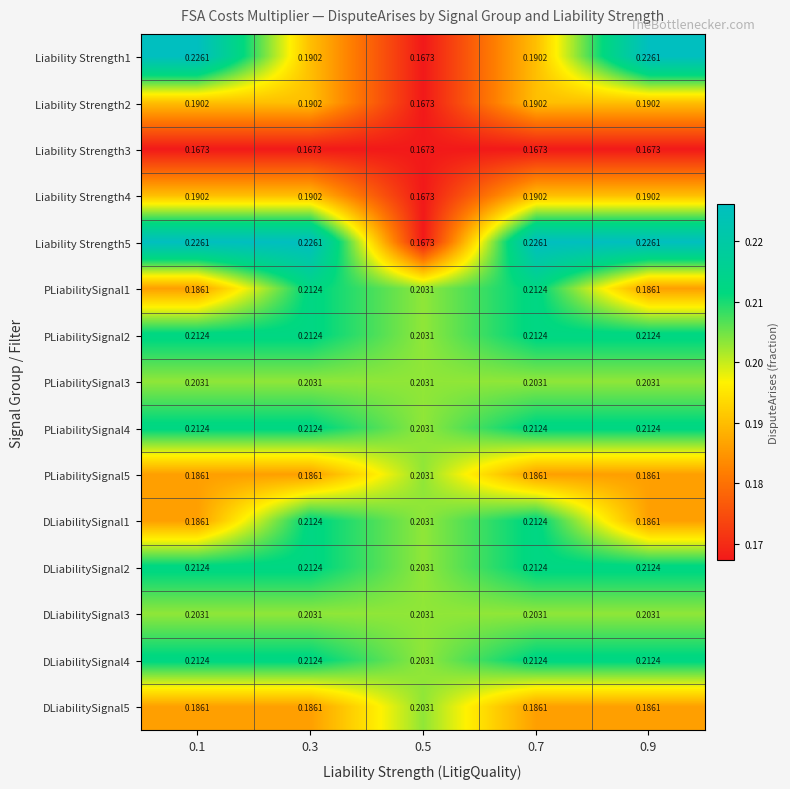

At 0.1, list the series in order from largest to smallest.

Liability Strength1, Liability Strength5, PLiabilitySignal2, PLiabilitySignal4, DLiabilitySignal2, DLiabilitySignal4, PLiabilitySignal3, DLiabilitySignal3, Liability Strength2, Liability Strength4, PLiabilitySignal1, PLiabilitySignal5, DLiabilitySignal1, DLiabilitySignal5, Liability Strength3